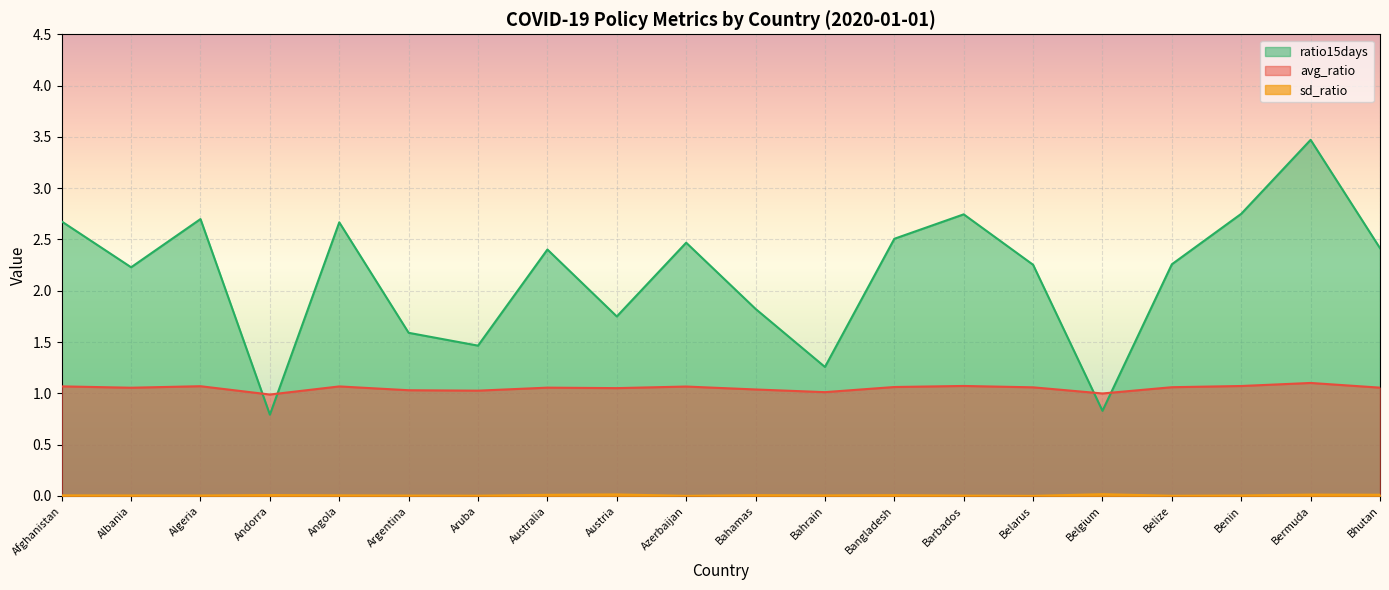

True or false: ratio15days and avg_ratio intersect in this chart.

True